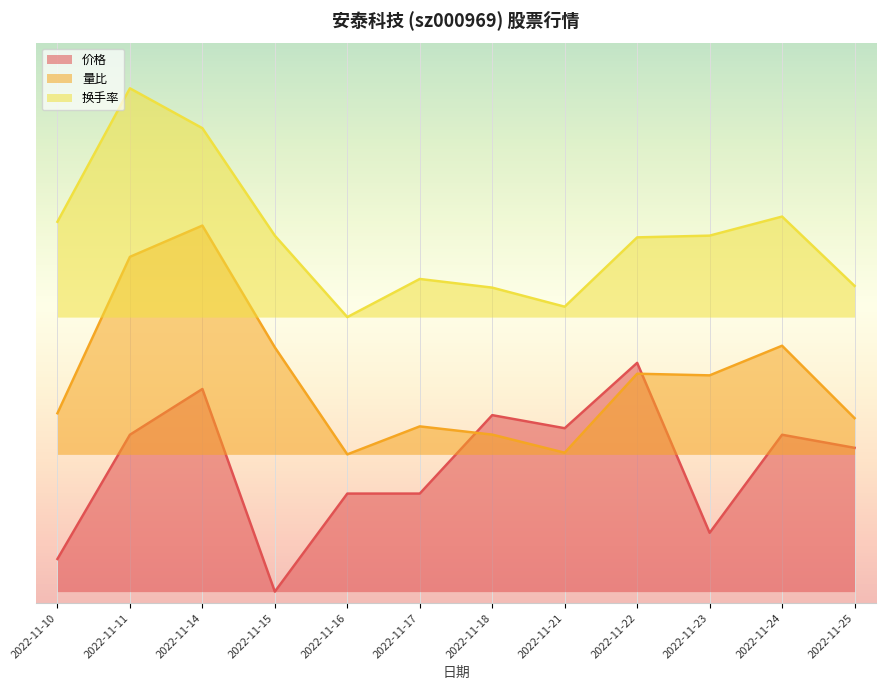

At which category does 价格 reach its first local valley?

2022-11-15